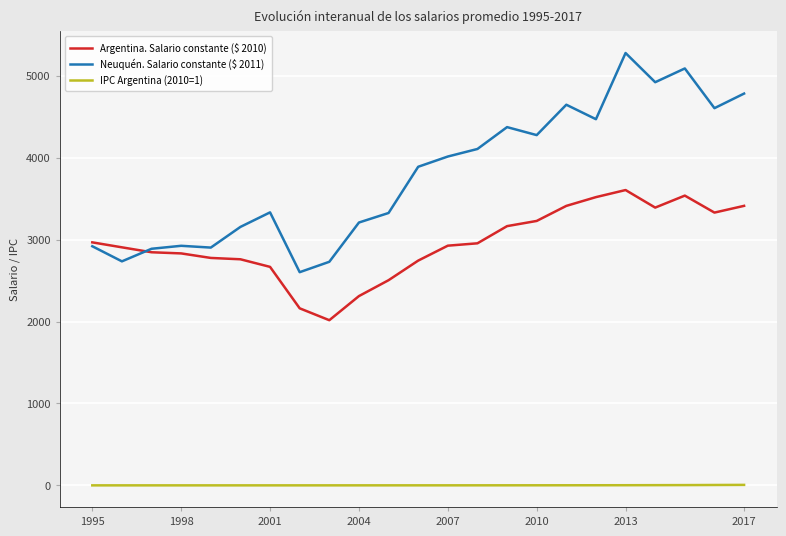

What is the greatest value displayed?

5277.3